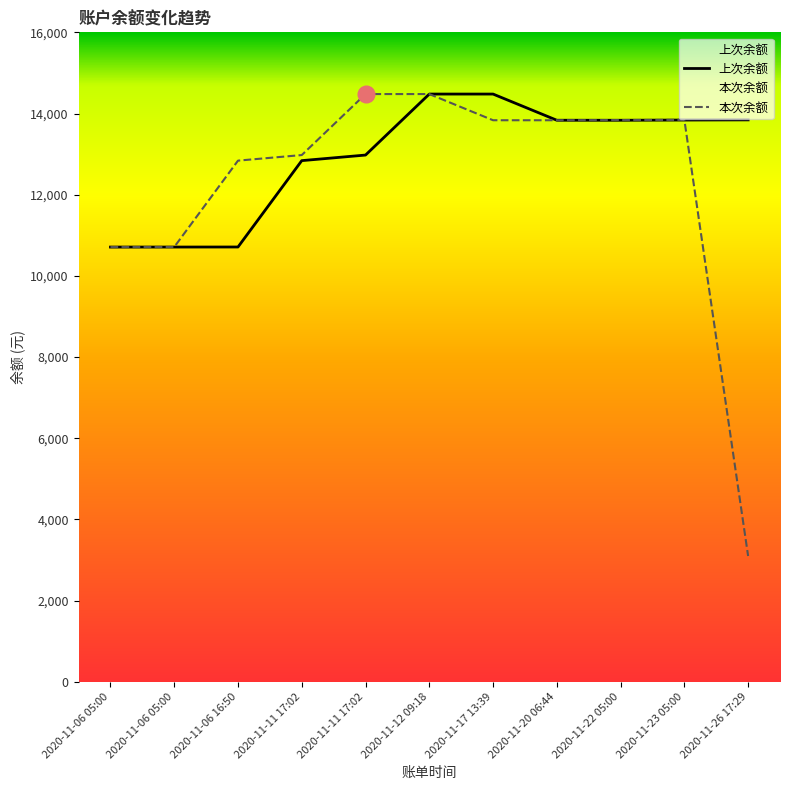

What is the sum of the 本次余额 values at 2020-11-06 05:00 and 2020-11-23 05:00?

24552.1